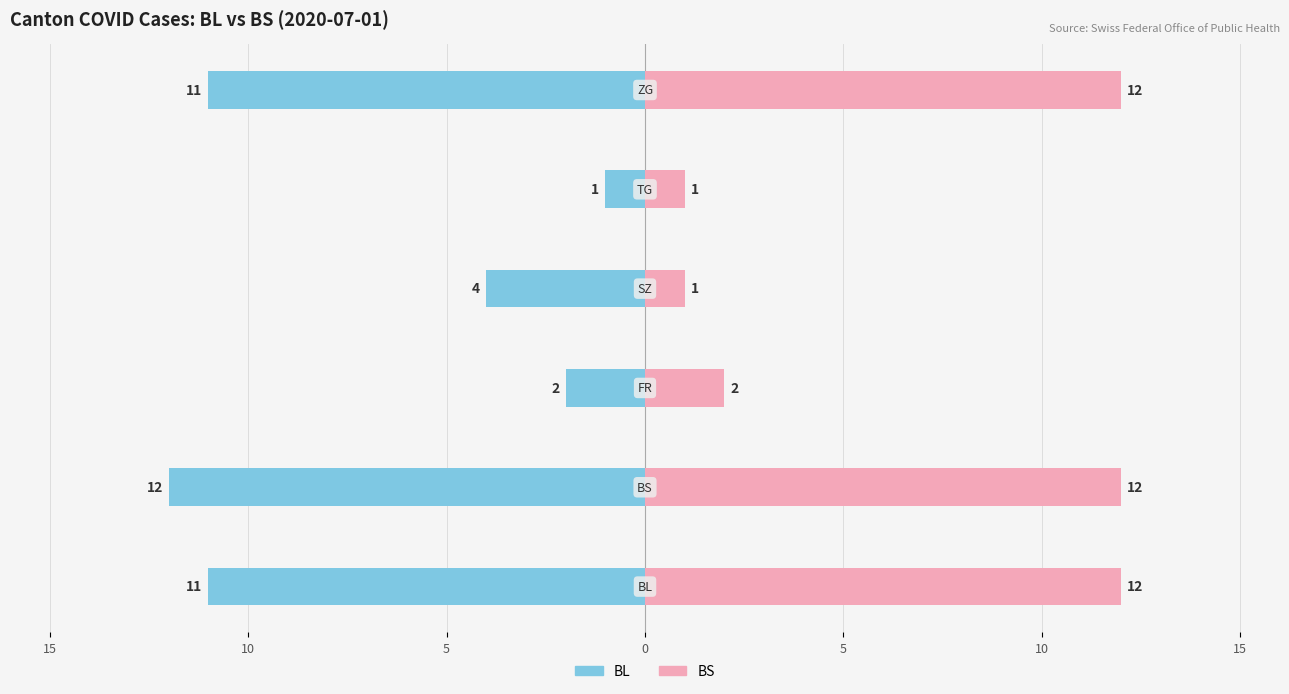

Which series changed the most between 15 and 5?

BS